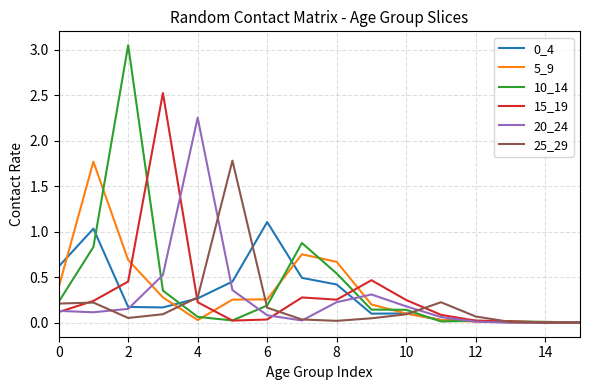

Which series has the largest range (max minus min)?

10_14